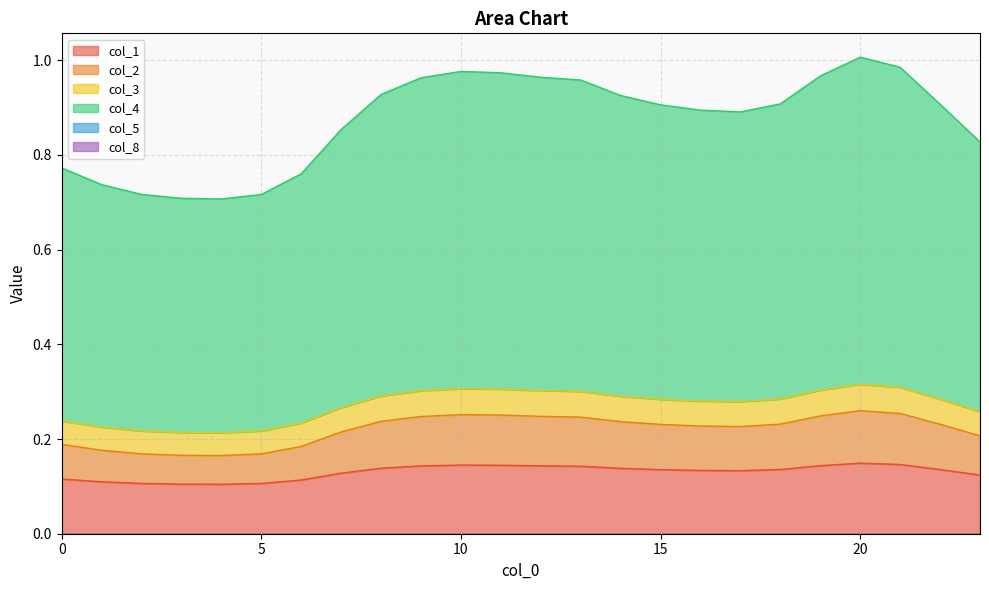

What is the difference between the highest and lowest values at 3?

0.6